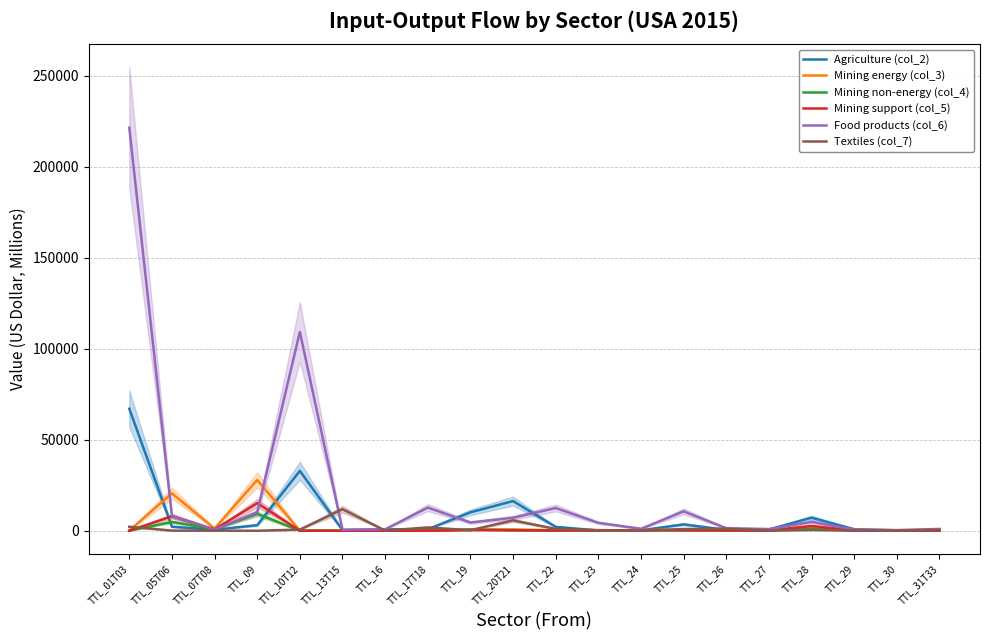

Is the value of Mining non-energy (col_4) at TTL_07T08 greater than the value of Mining energy (col_3) at TTL_29?

Yes